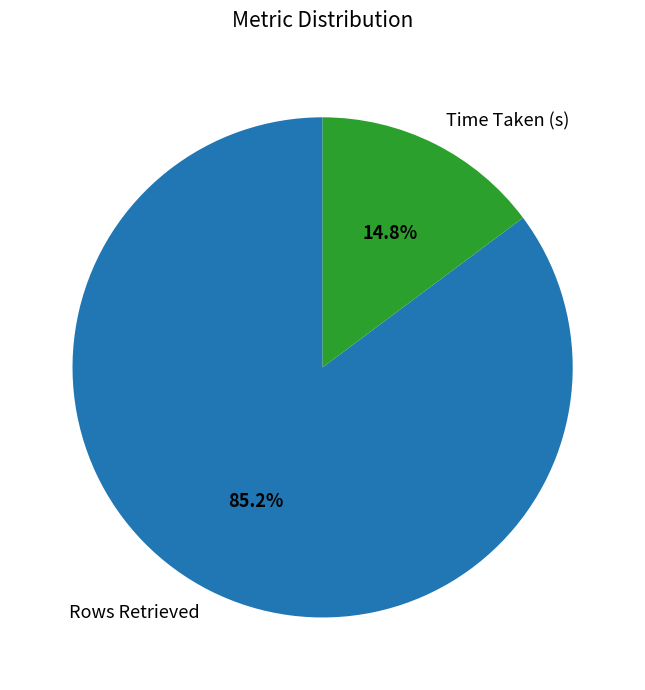

Is there a majority slice in this chart?

Yes